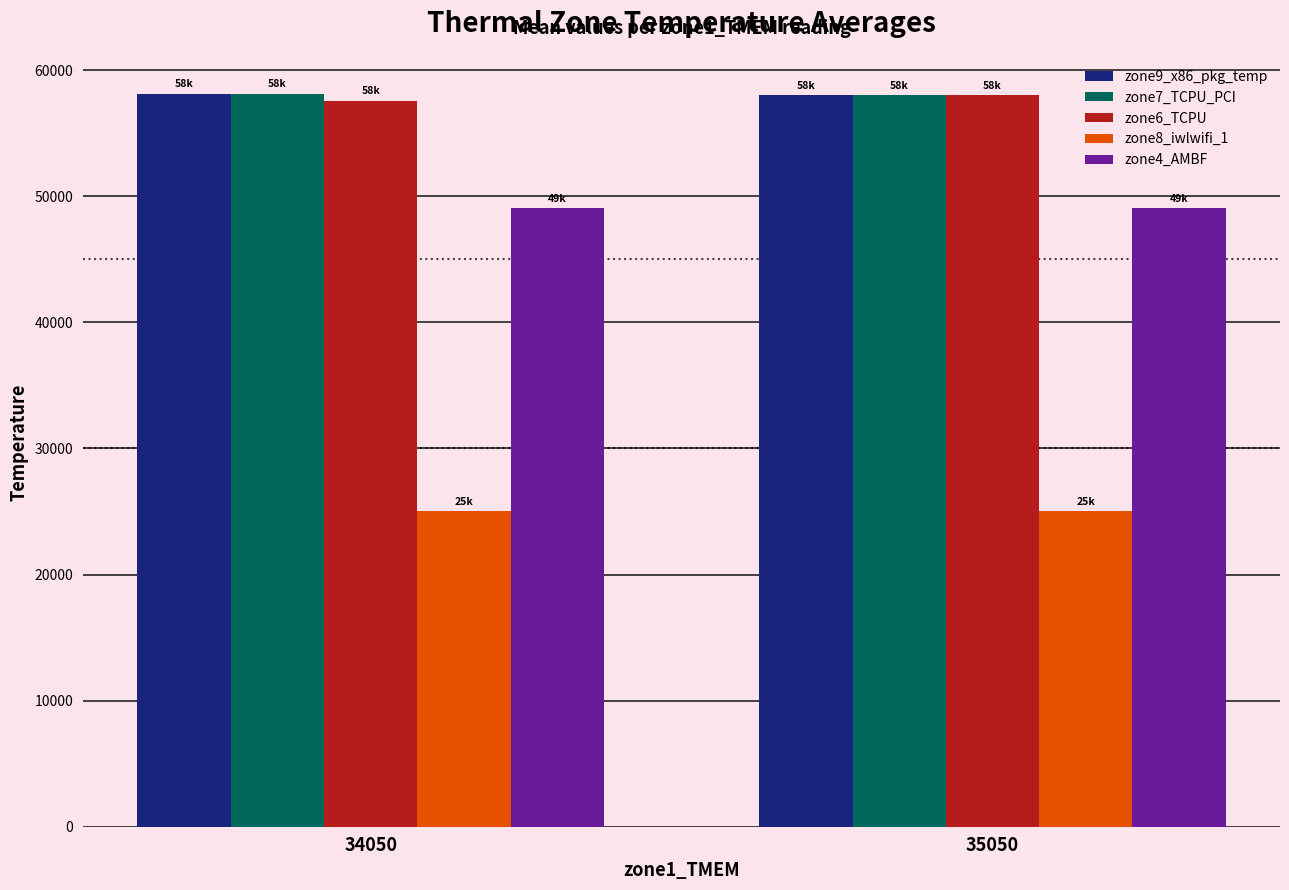

Is it true that zone8_iwlwifi_1 equals 25000.0 at 34050?

True